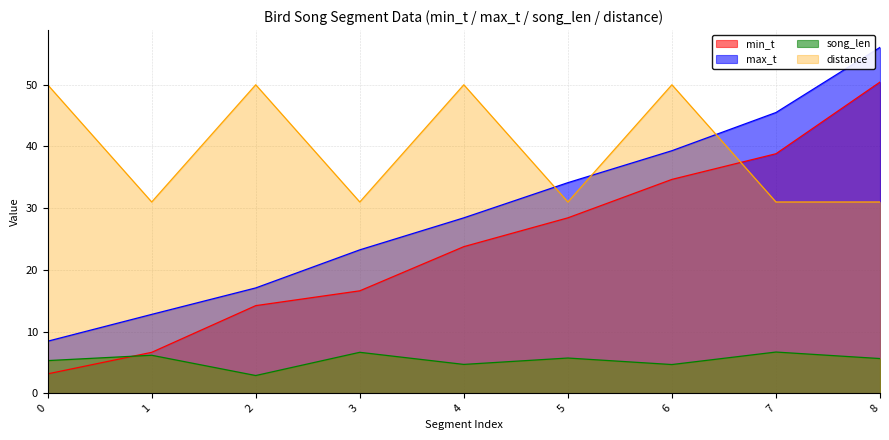

Does the chart display data point markers on the line(s)?

No